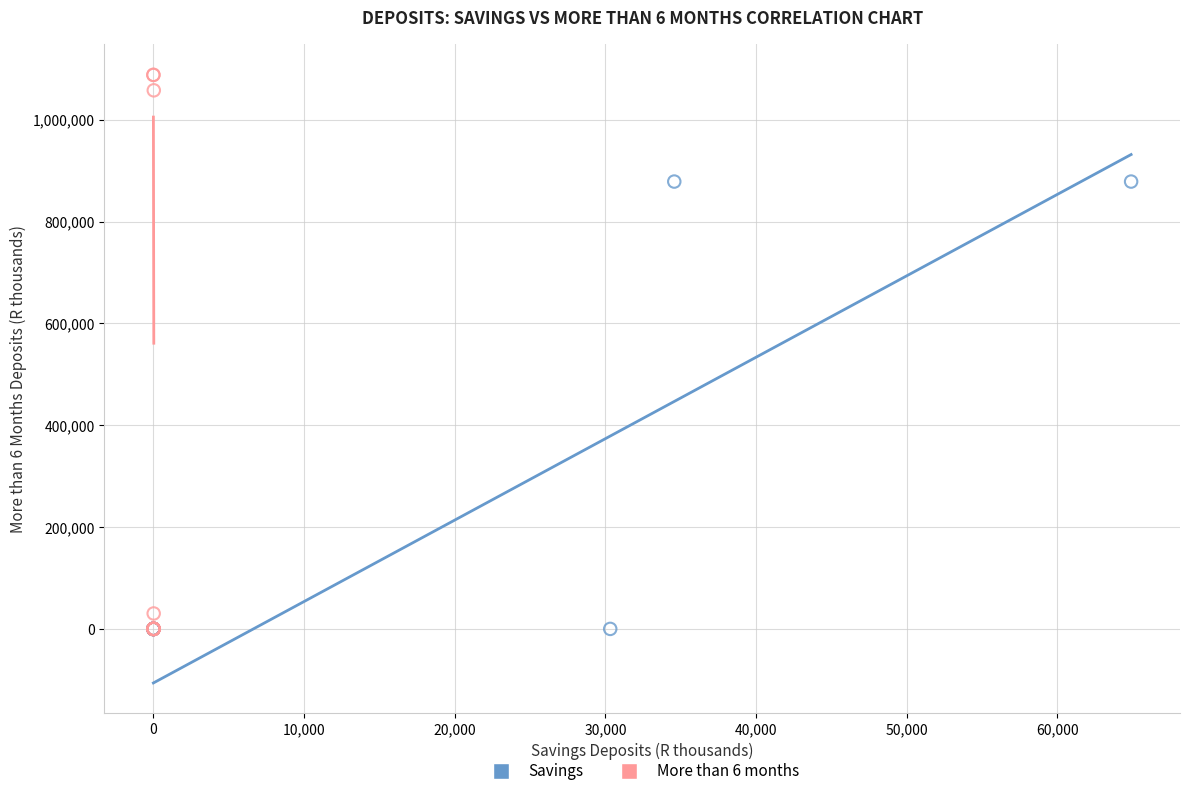

Which series reaches the maximum Y coordinate?

More than 6 months